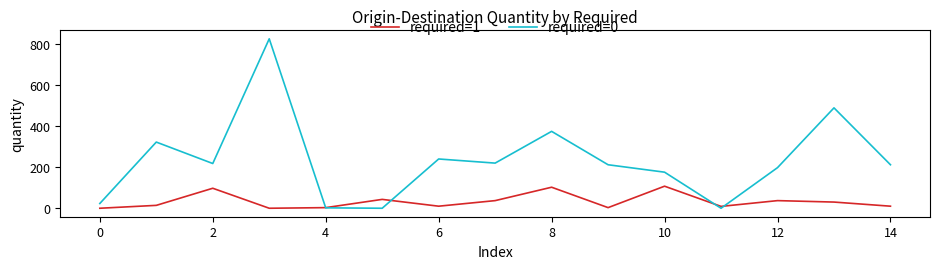

List the series in order of their peak value, highest first.

required=0, required=1